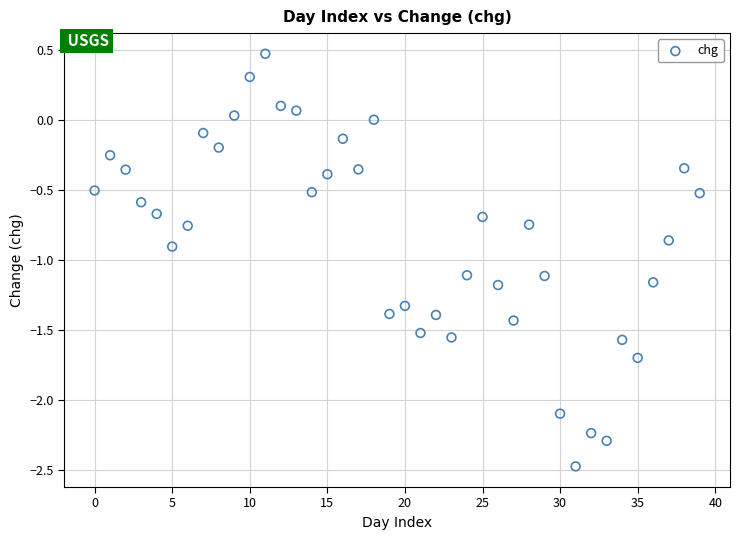

What is the range of Y values (max minus min)?

3.0